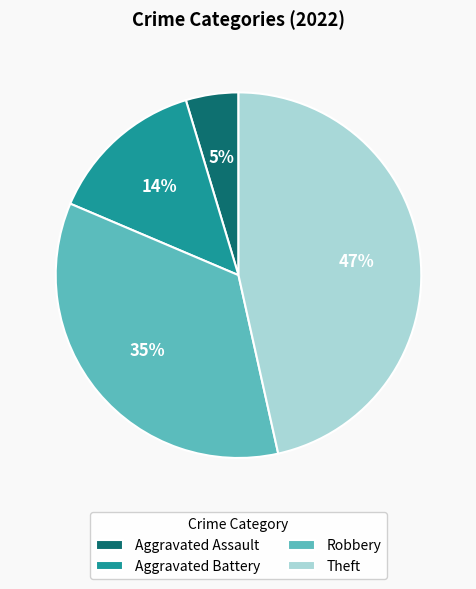

Count the number of slices in the pie.

4